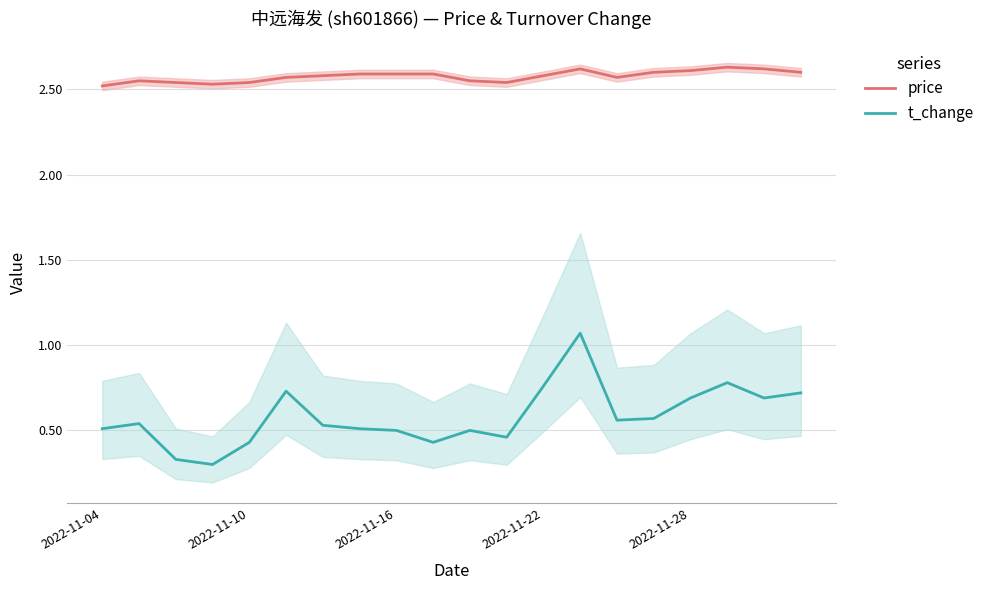

True or false: price and t_change cross at least once.

False